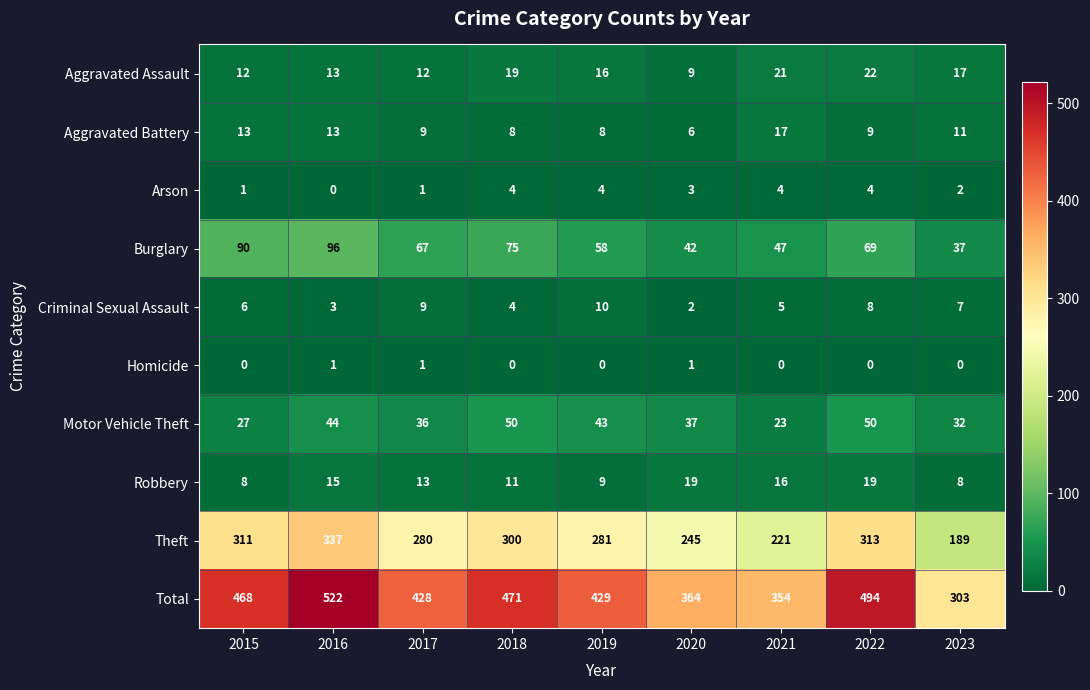

Which label corresponds to the largest value in the chart?

2016